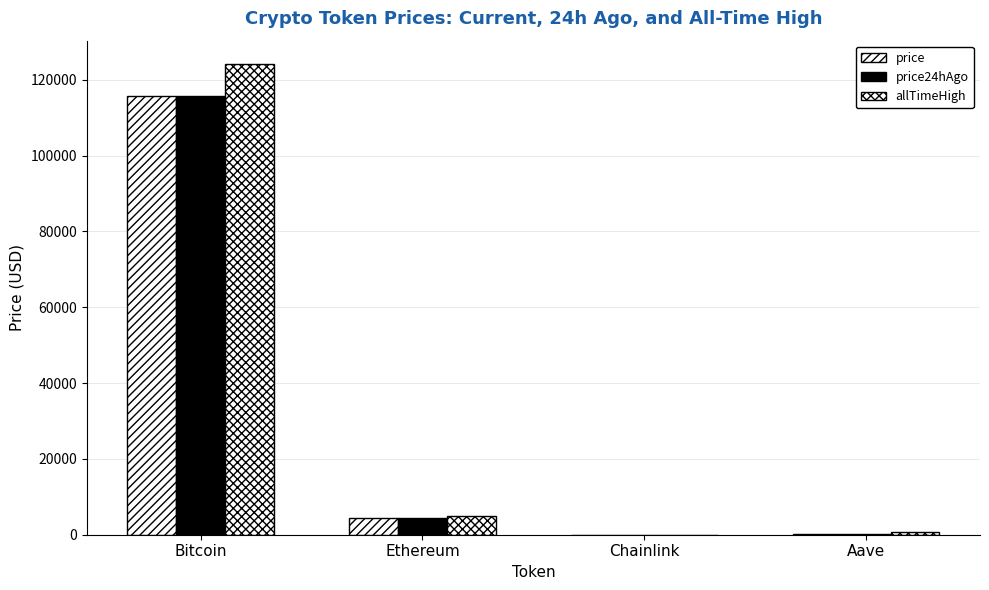

What is the minimum value shown in the chart?

23.4